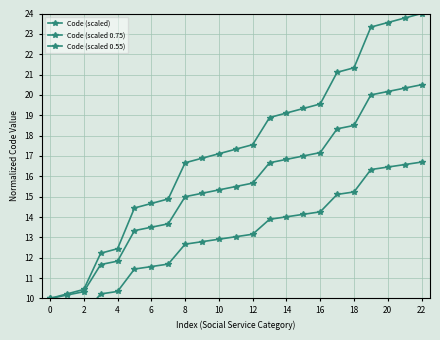

Is it true that Code (scaled 0.55) equals 5.0 at 18?

False